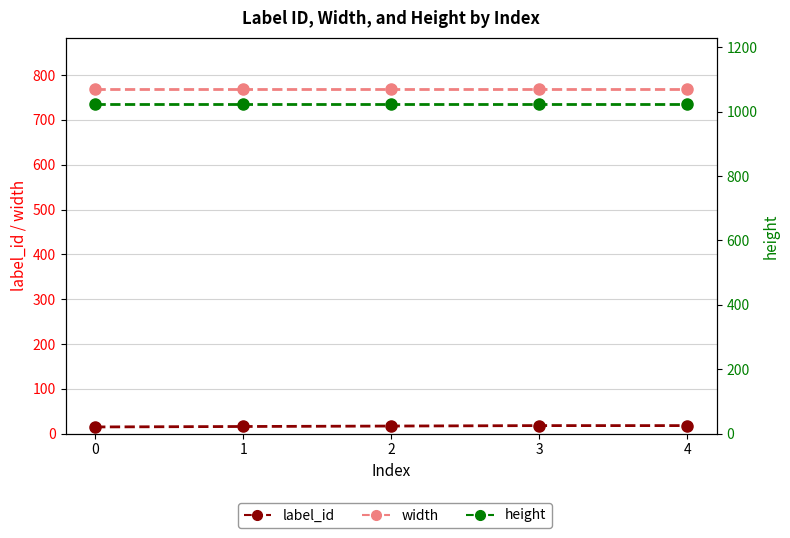

What is the difference between the second highest and minimum values in the label_id series?

3